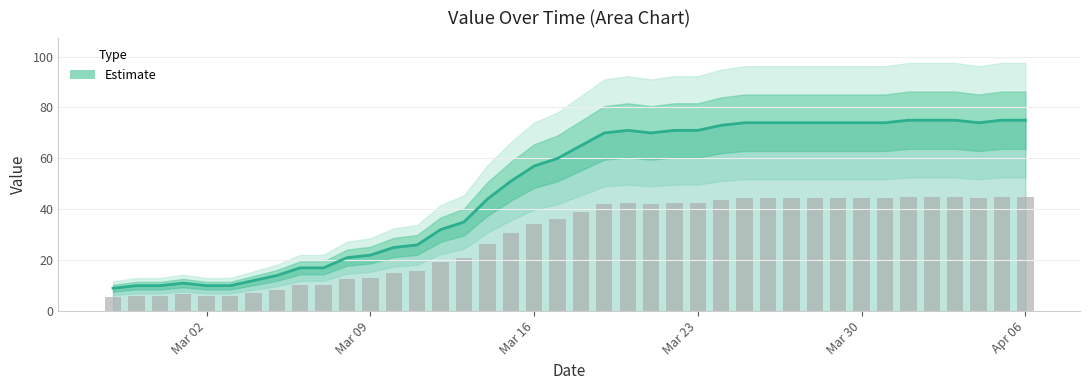

Is it true that Estimate equals 75 at Apr 06?

True